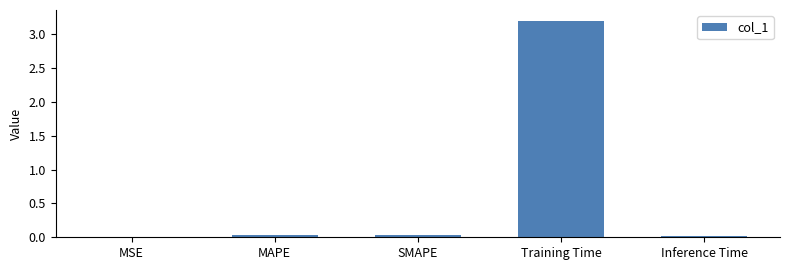

True or false: the data shows 0.0 at SMAPE.

True